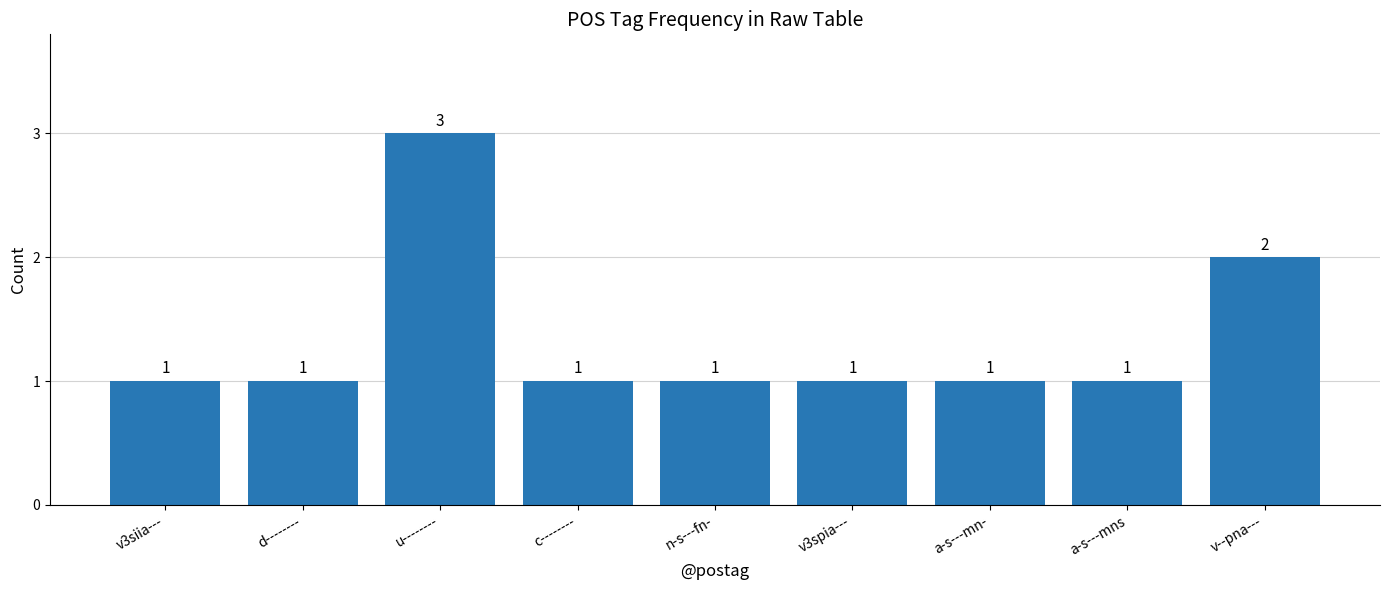

Reading left to right, transcribe all the data shown in this chart.

v3siia---=1	d--------=1	u--------=3	c--------=1	n-s---fn-=1	v3spia---=1	a-s---mn-=1	a-s---mns=1	v--pna---=2